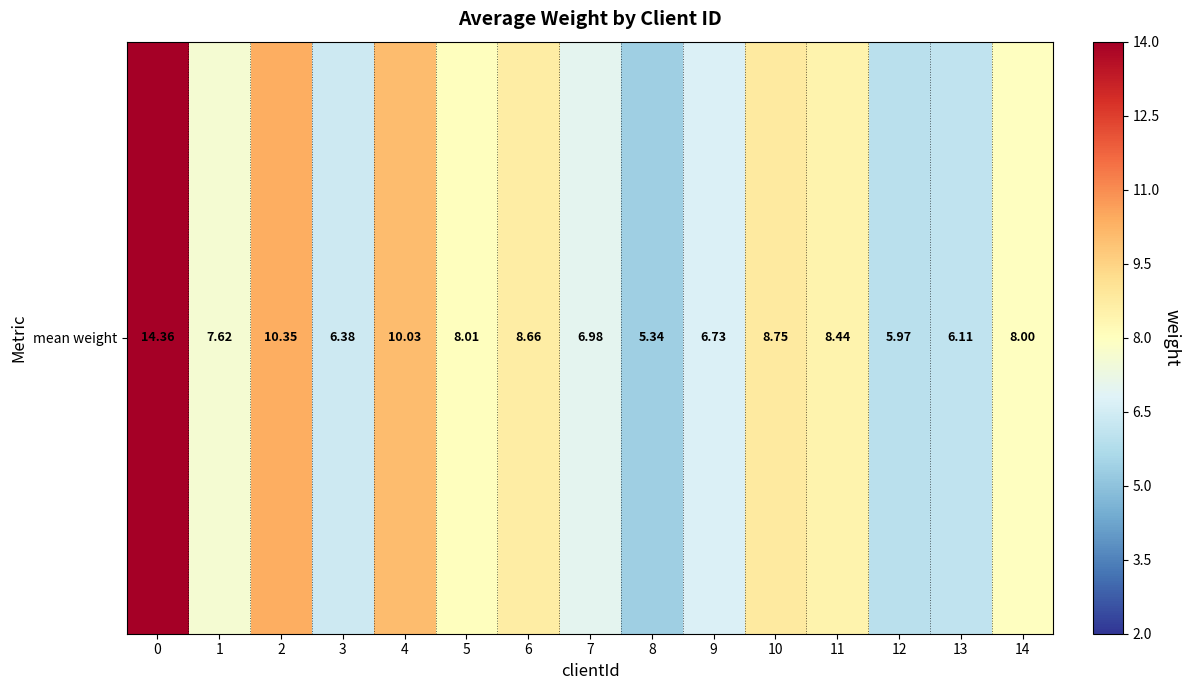

At which category does the chart reach its minimum across all series?

8